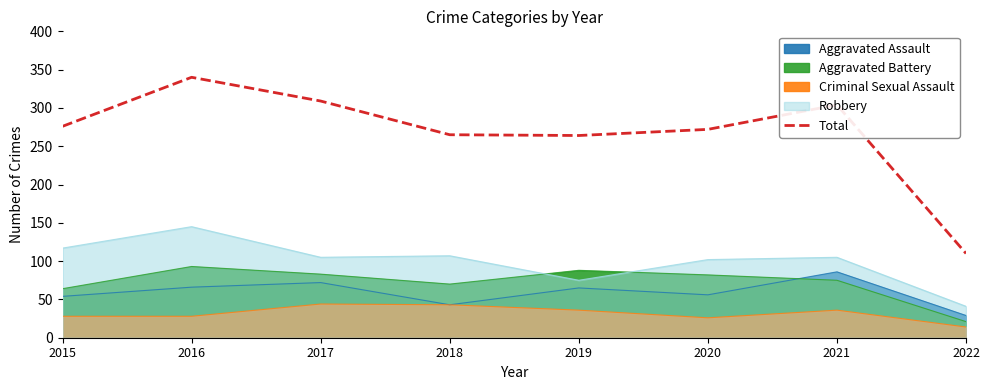

What is the ratio of the value at 2019 to the value at 2016?

0.8